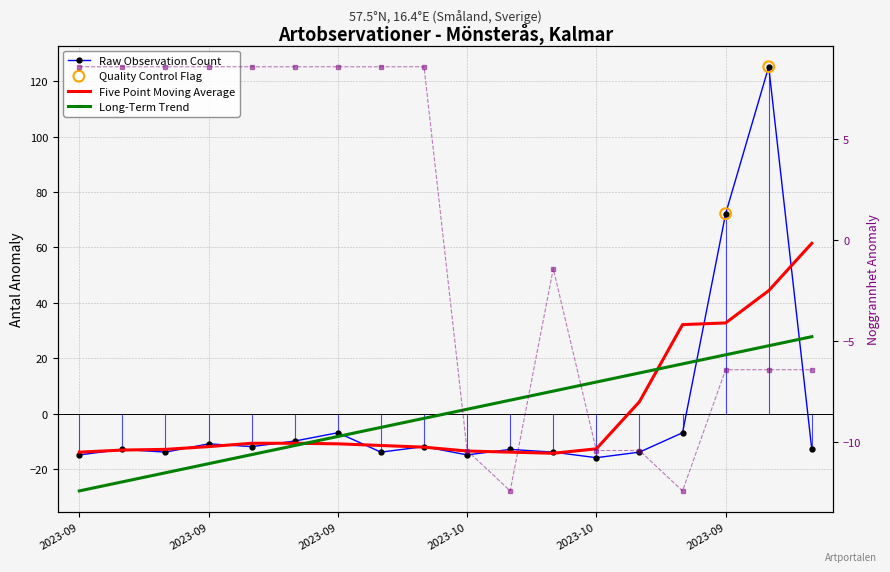

Is the value of Noggrannhet at 112191729 greater than the value of Antal at 116266037?

No